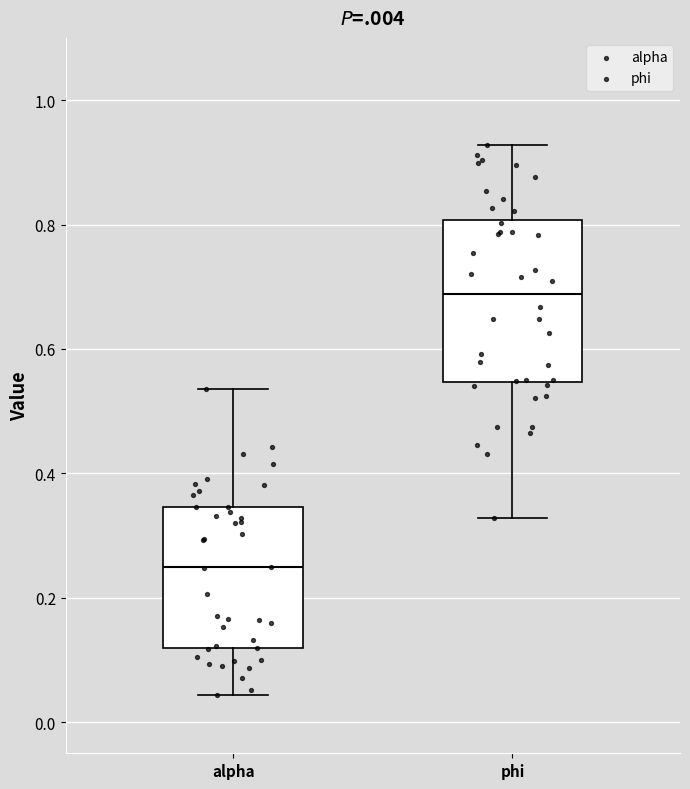

Which box is the tallest, from its lower edge to its upper edge?

phi